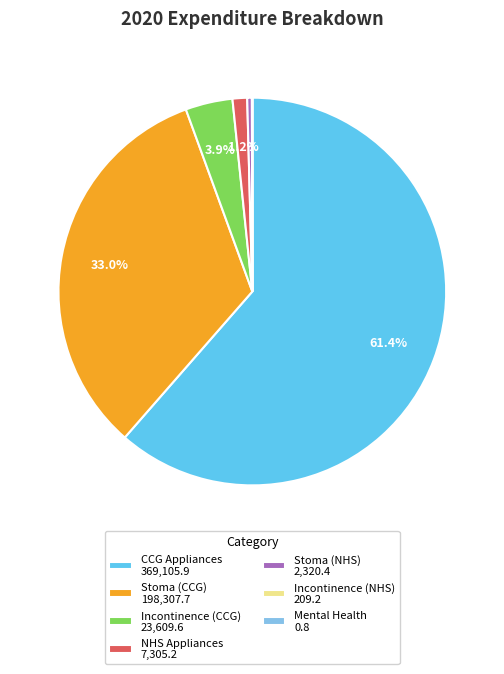

Between CCG Appliances 369,105.9 and NHS Appliances 7,305.2, which is larger?

CCG Appliances 369,105.9